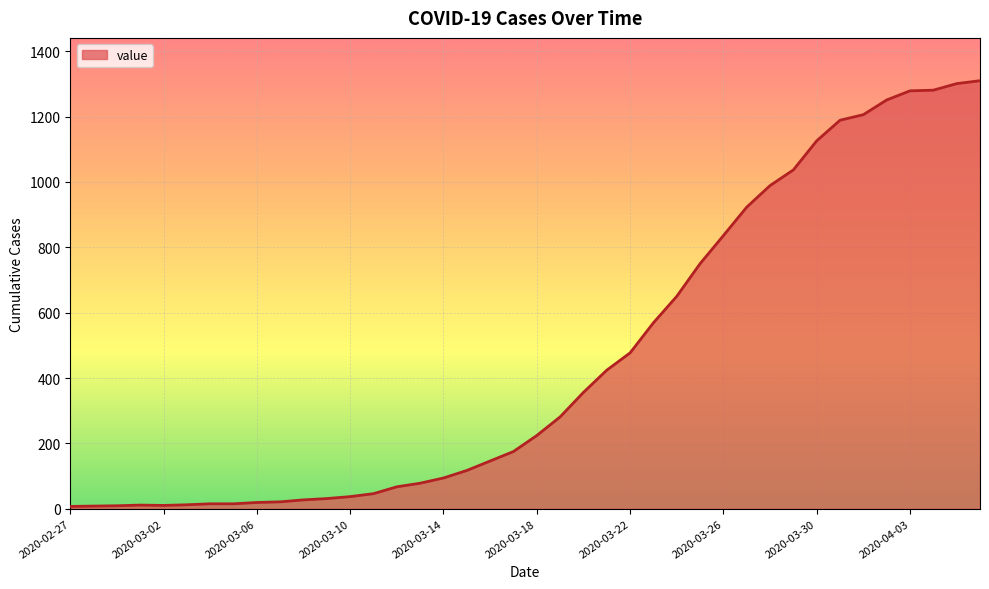

How many categories are shown in the chart?

40